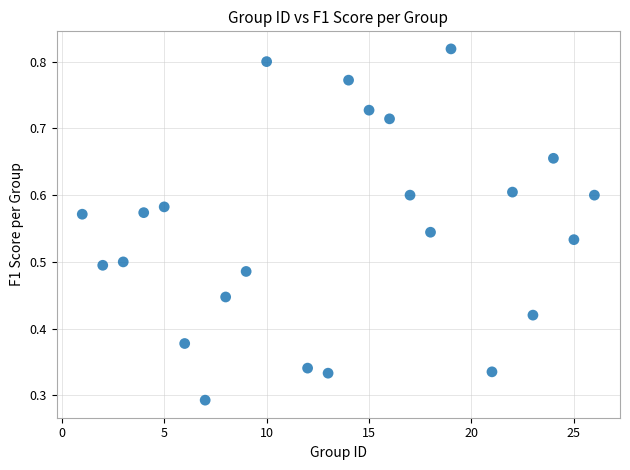

How many points are shown in the scatter plot?

24